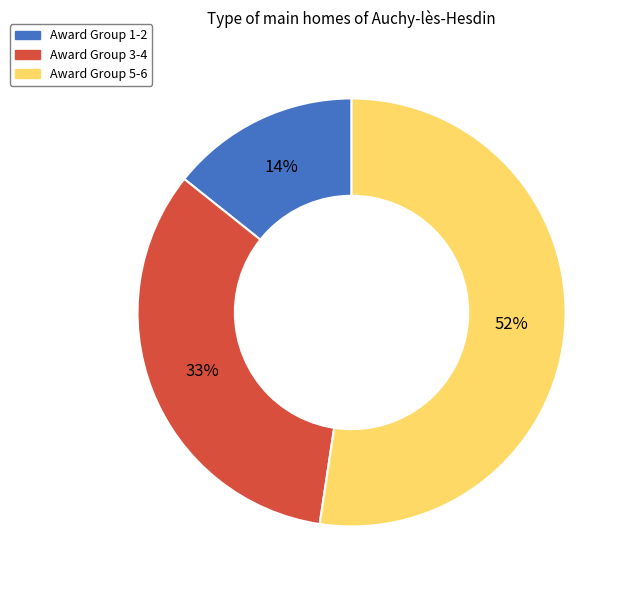

Count the number of slices in the pie.

3